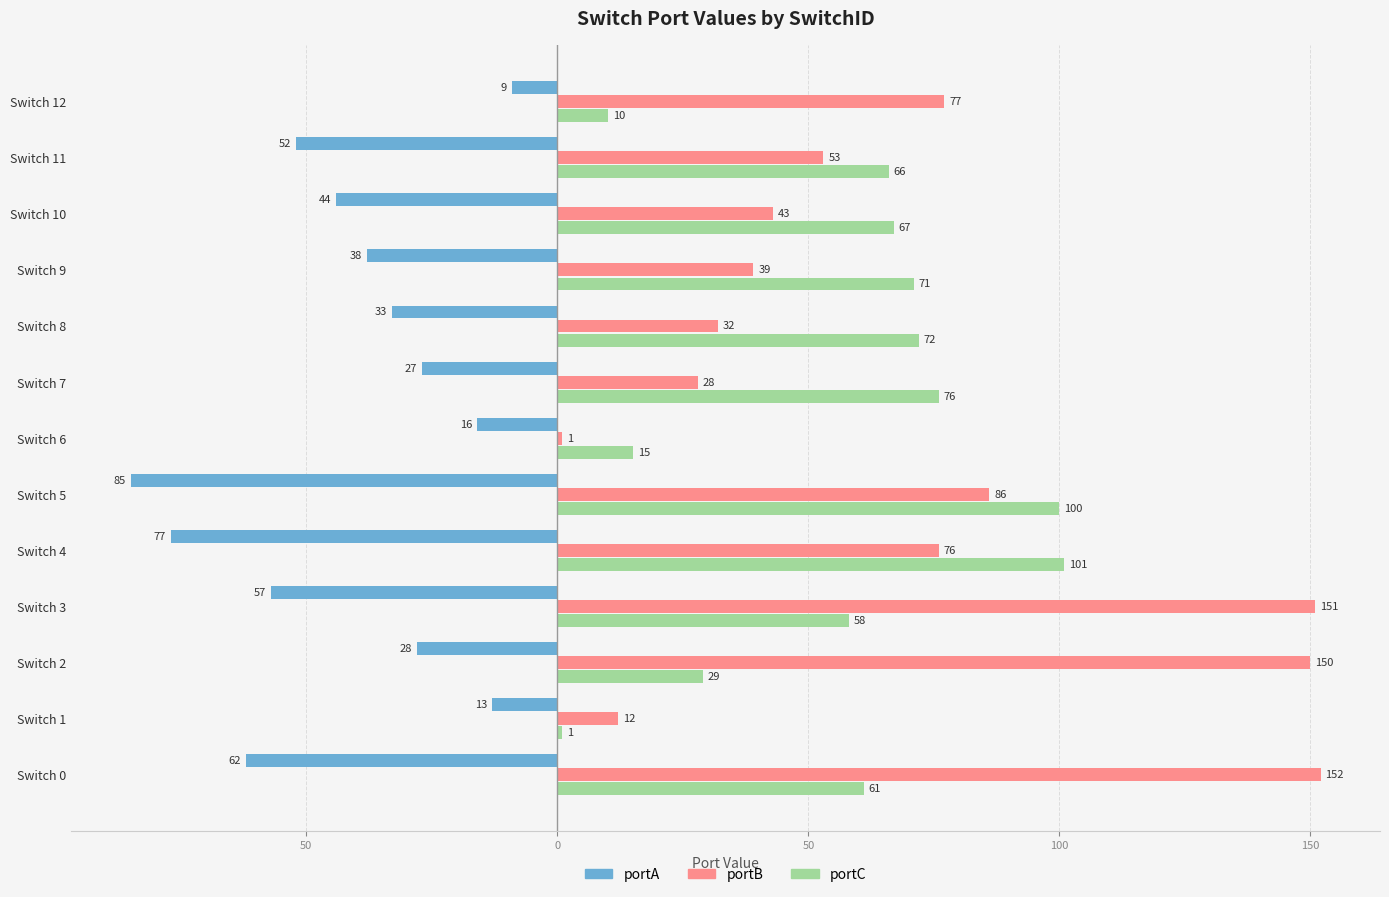

At how many categories does at least one series exceed 147?

3